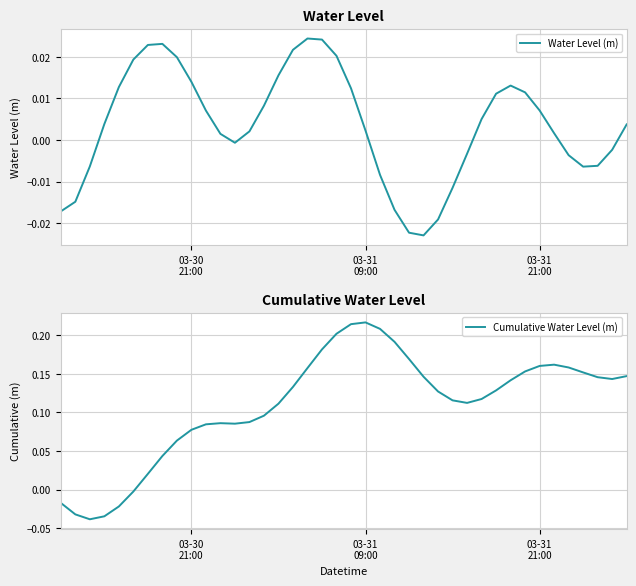

Which series has the largest total across all categories?

Cumulative Water Level (m)